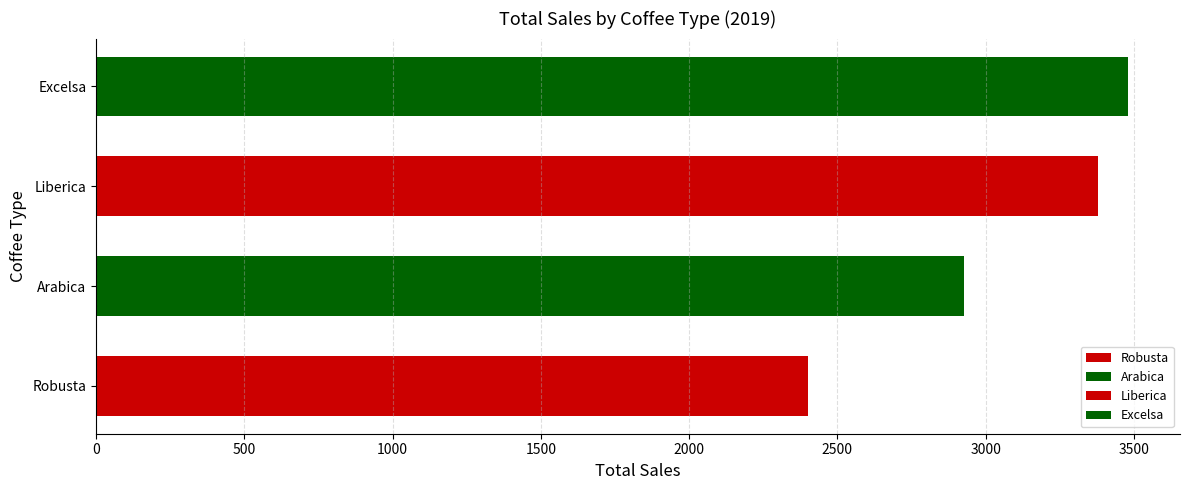

Which series has the largest range (max minus min)?

Excelsa